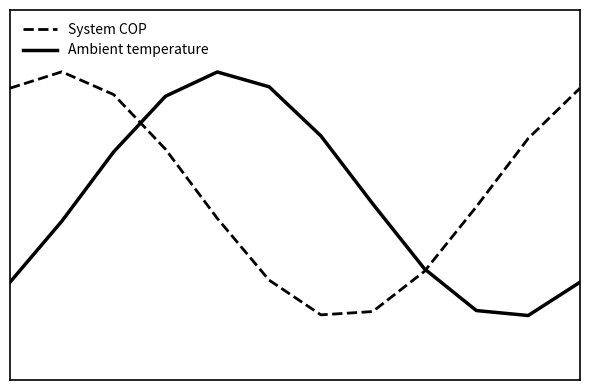

What is the maximum value shown in the chart?

1.0